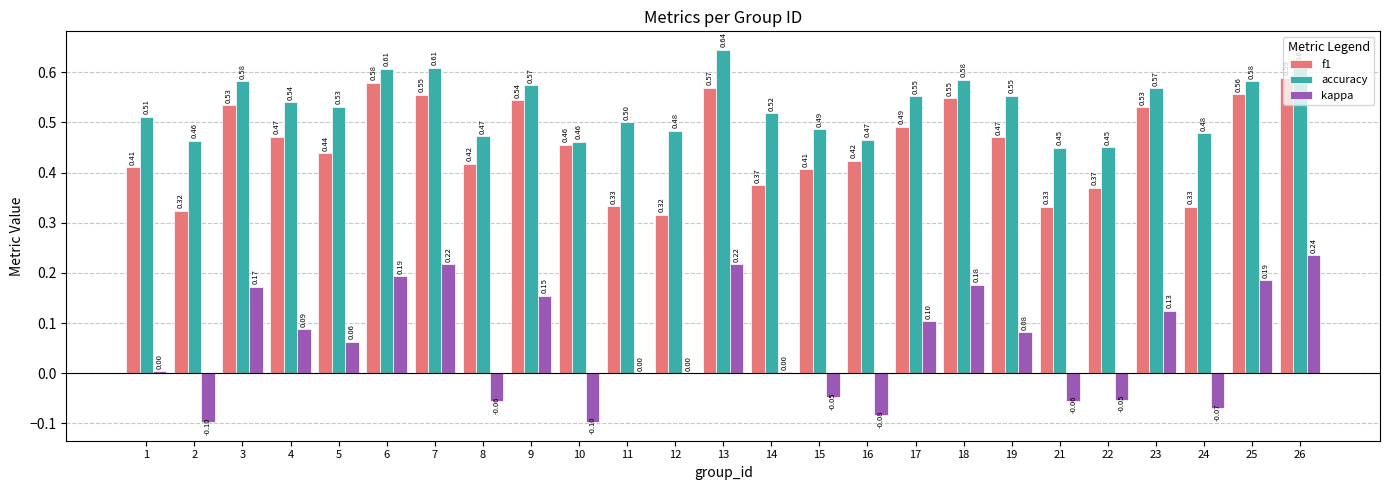

Are the bars grouped side by side (vs. stacked)?

Yes